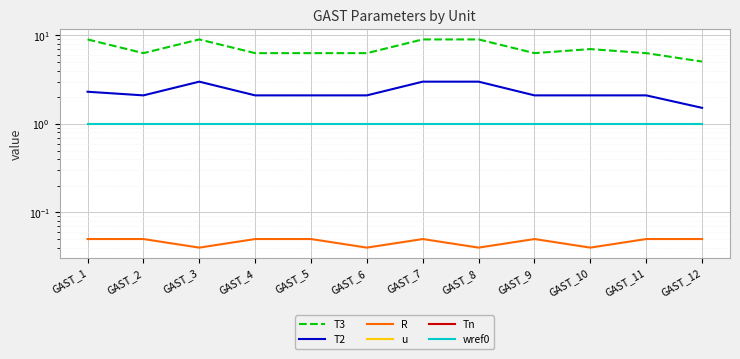

True or false: wref0 and T3 cross at least once.

False